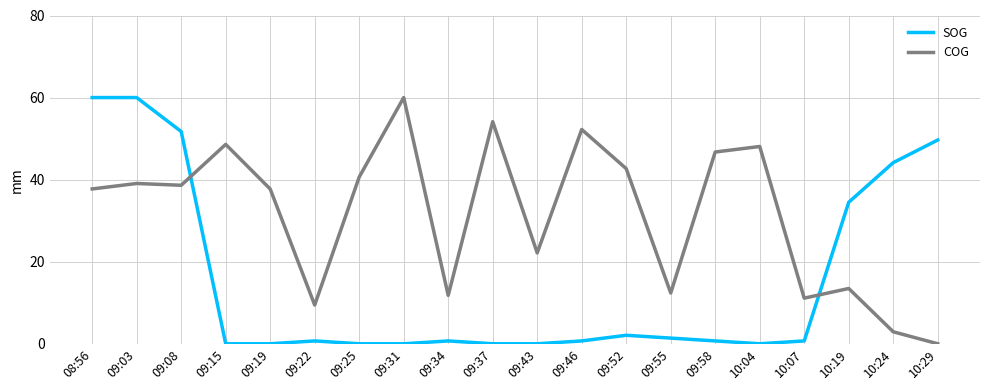

True or false: SOG and COG intersect in this chart.

True